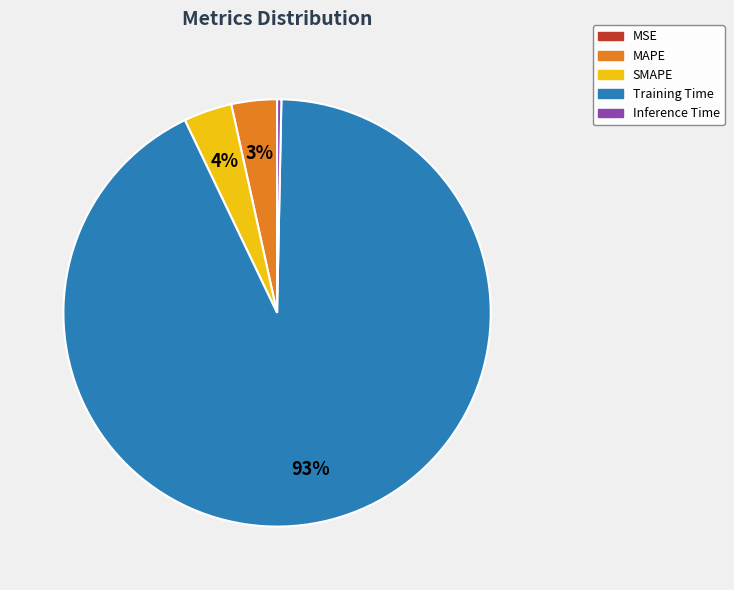

To the nearest percent, what is the average slice percentage?

20%